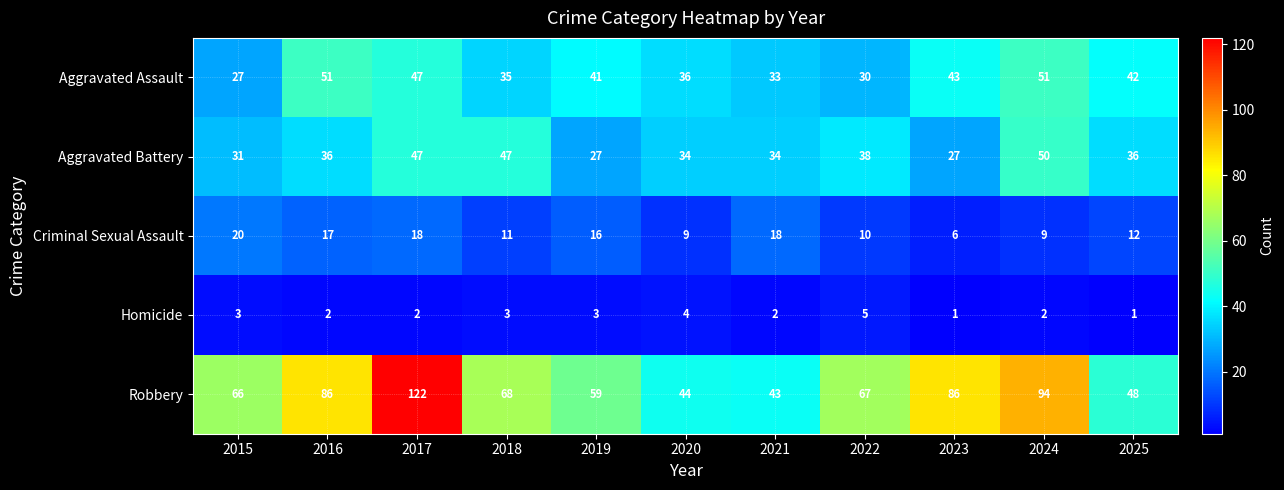

What is the maximum value shown in the chart?

122